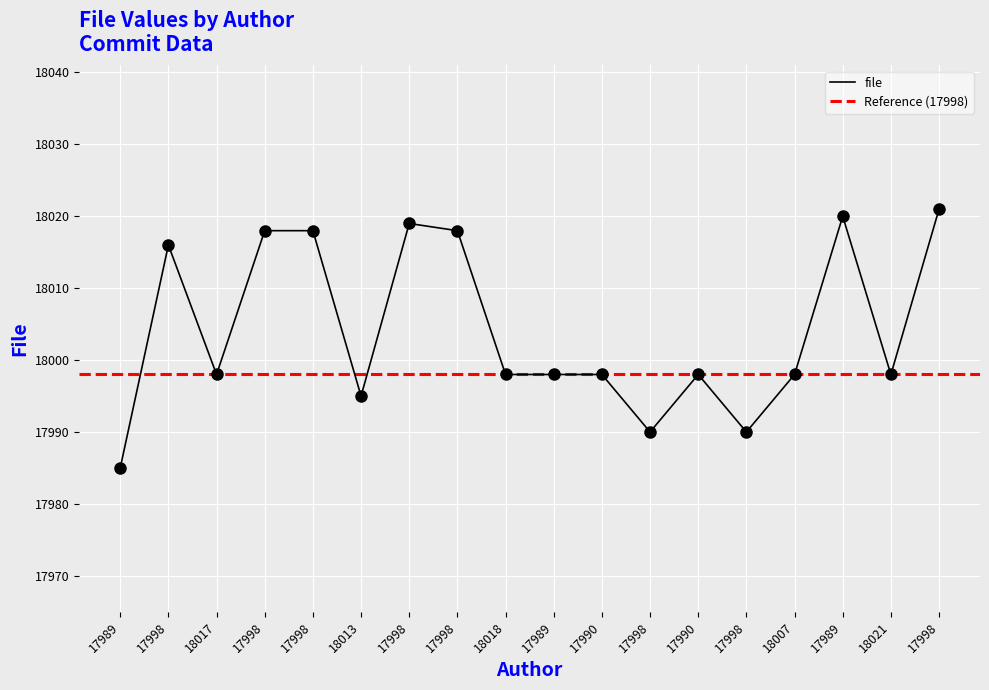

Between 17989 and 17998, which is larger?

17989